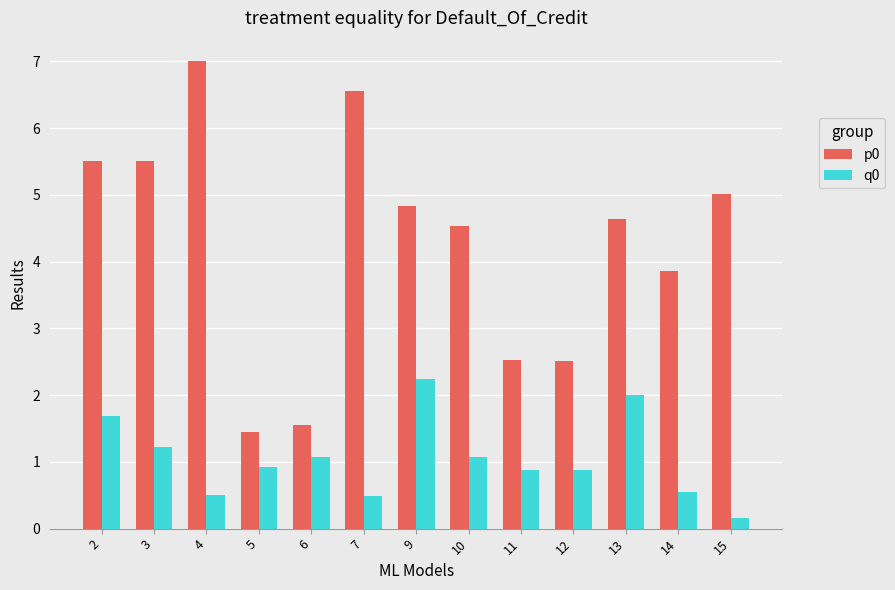

What is the sum of the q0 values at 3 and 15?

1.4